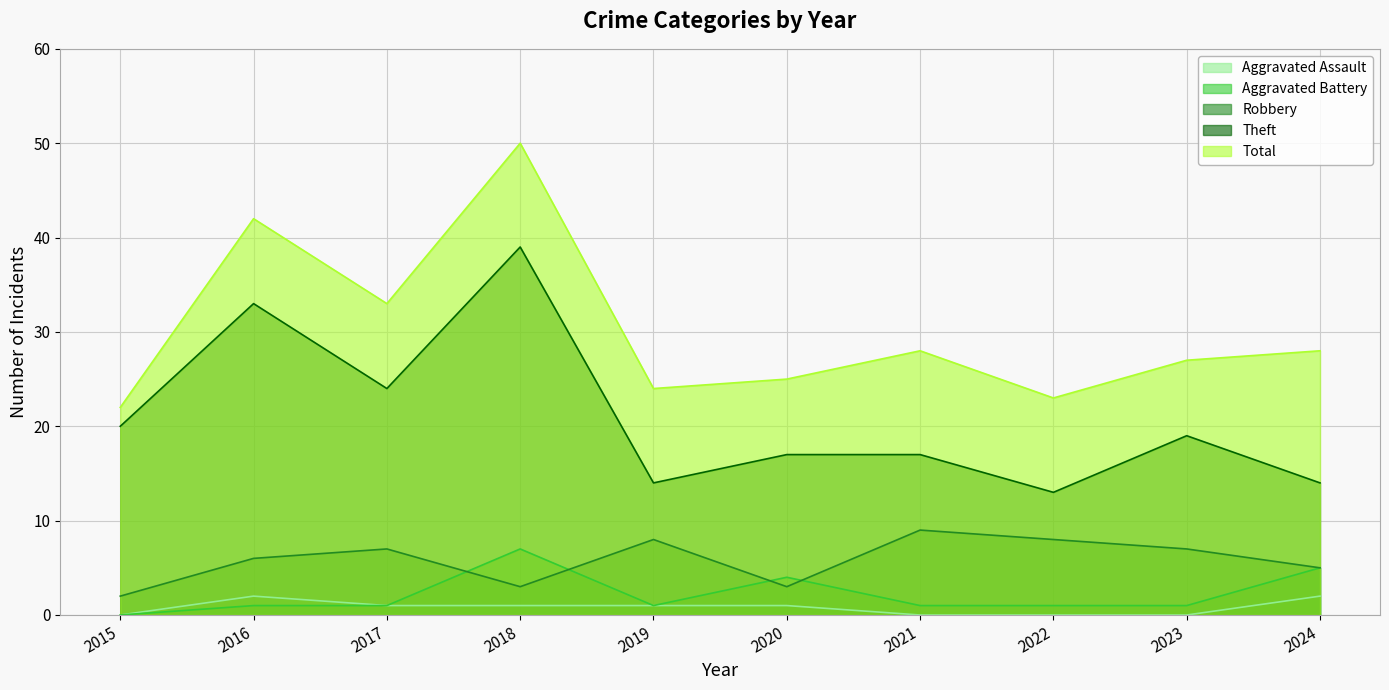

Is it true that Robbery equals 12 at 2022?

False